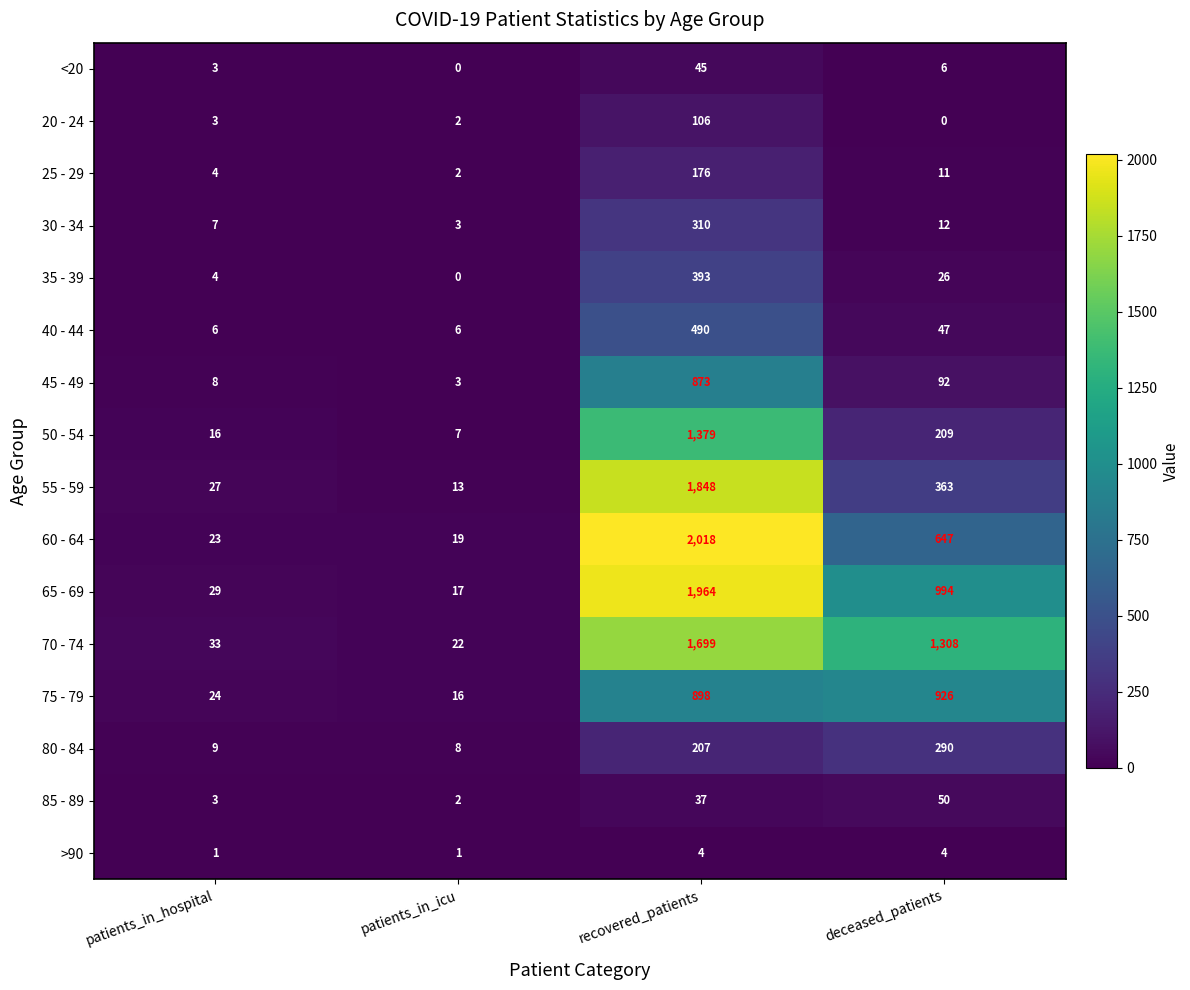

At how many categories does at least one series exceed 1040?

2